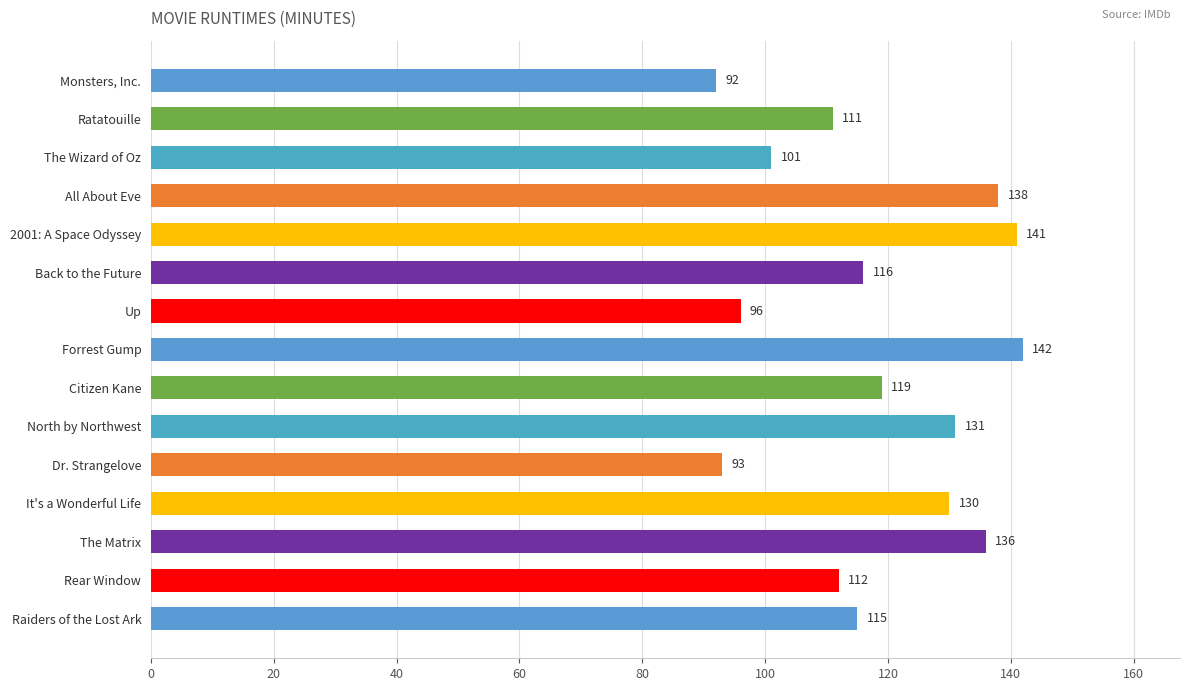

Rank the categories by value from lowest to highest.

Monsters, Inc., Dr. Strangelove, Up, The Wizard of Oz, Ratatouille, Rear Window, Raiders of the Lost Ark, Back to the Future, Citizen Kane, It's a Wonderful Life, North by Northwest, The Matrix, All About Eve, 2001: A Space Odyssey, Forrest Gump